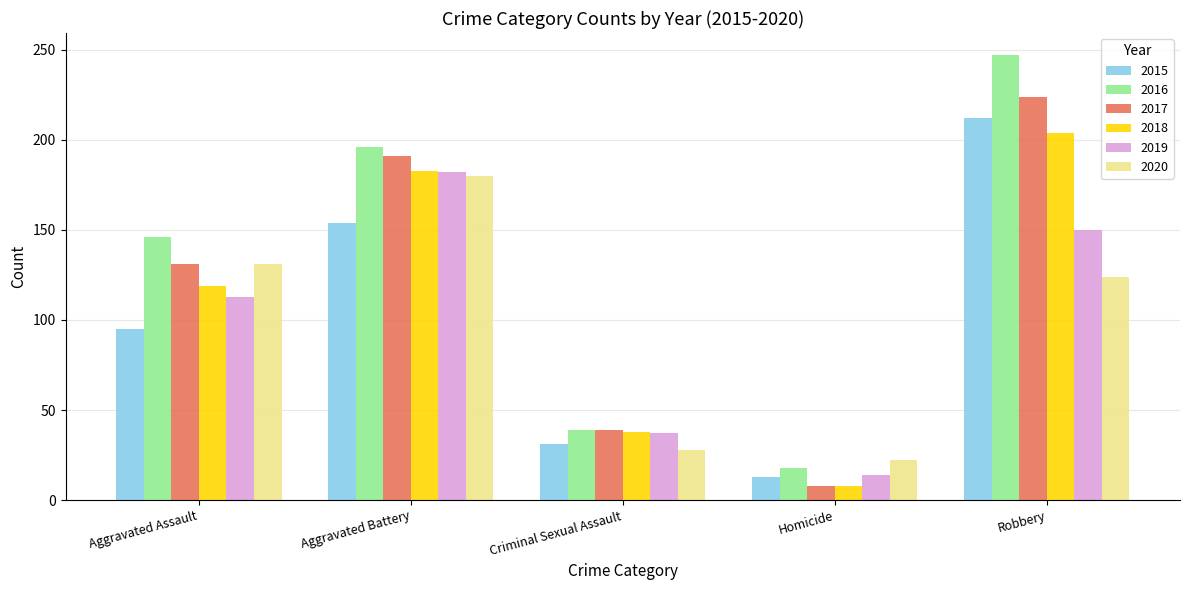

What is the difference between the maximum and minimum values in the 2017 series?

216